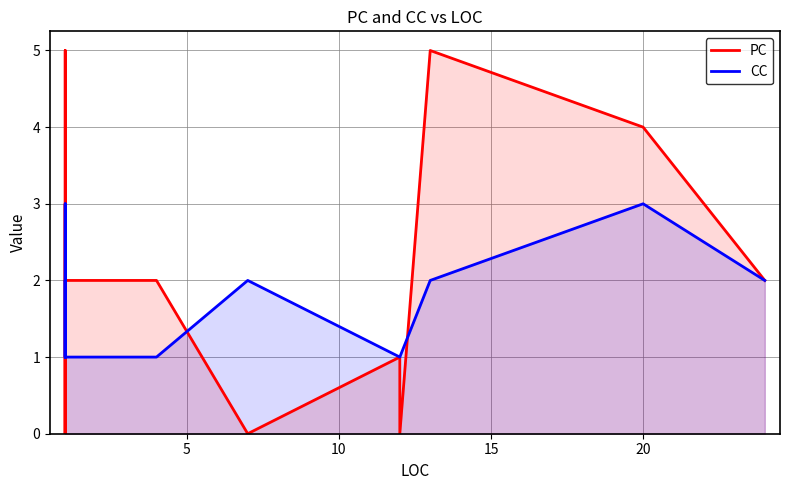

What is the difference between the maximum and minimum values in the CC series?

2